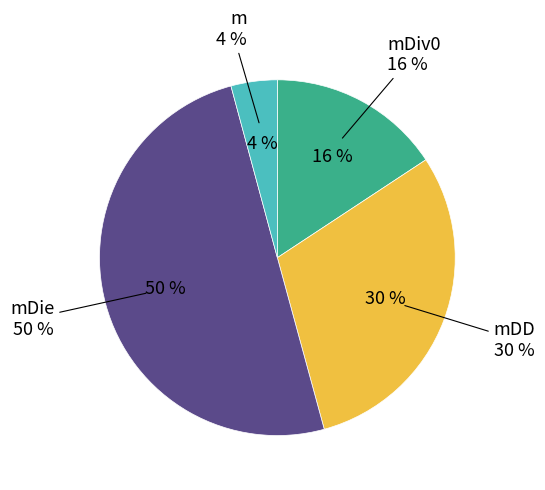

Is it true that mDiv0 is 16% of the pie?

True